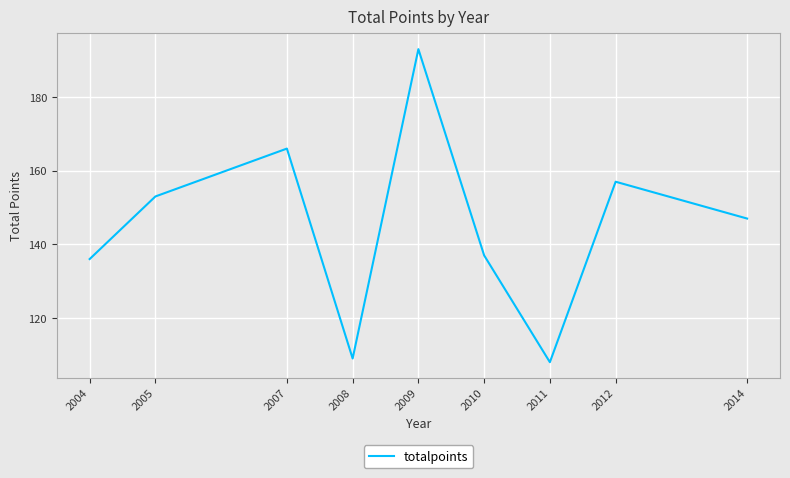

Where does the data first go above 147?

2005